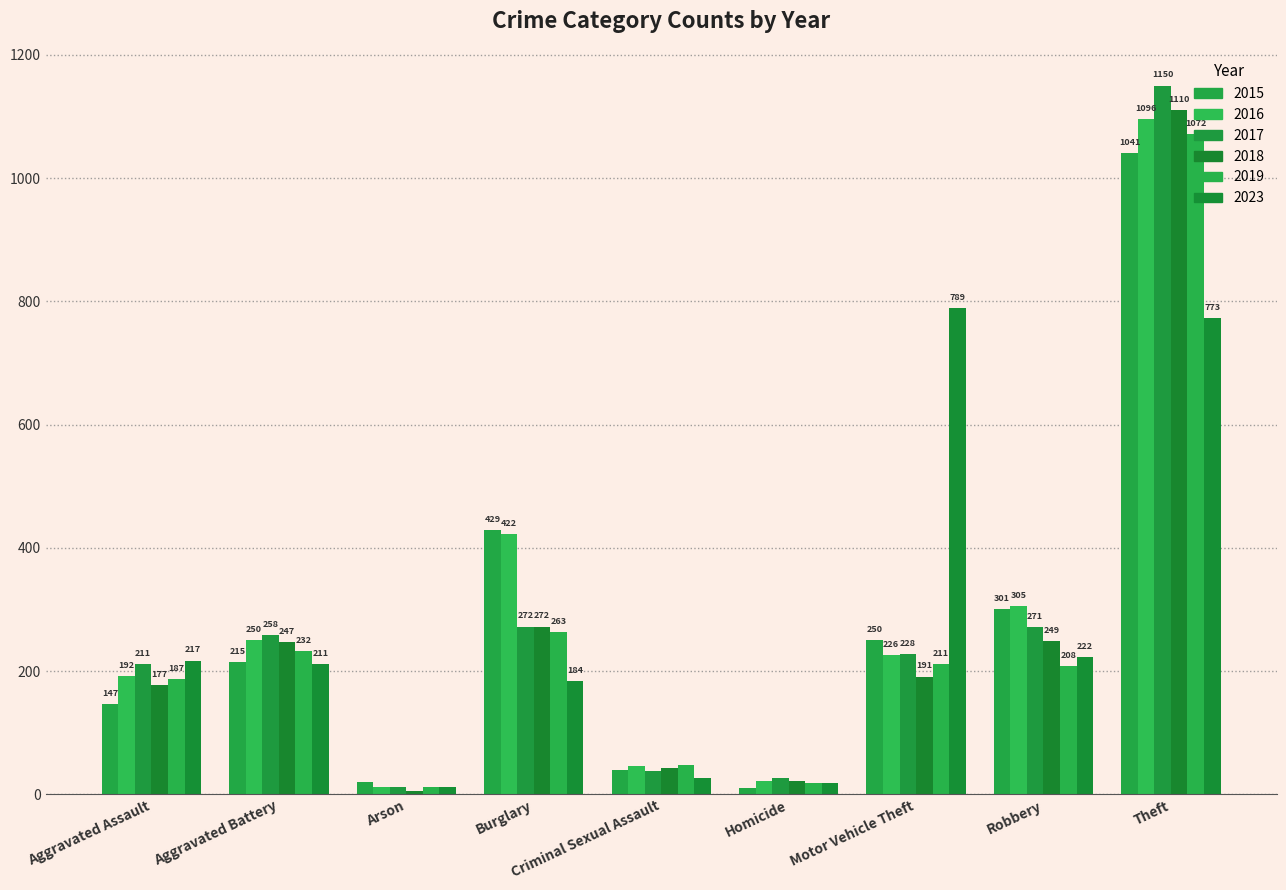

How many groups of bars are there?

9